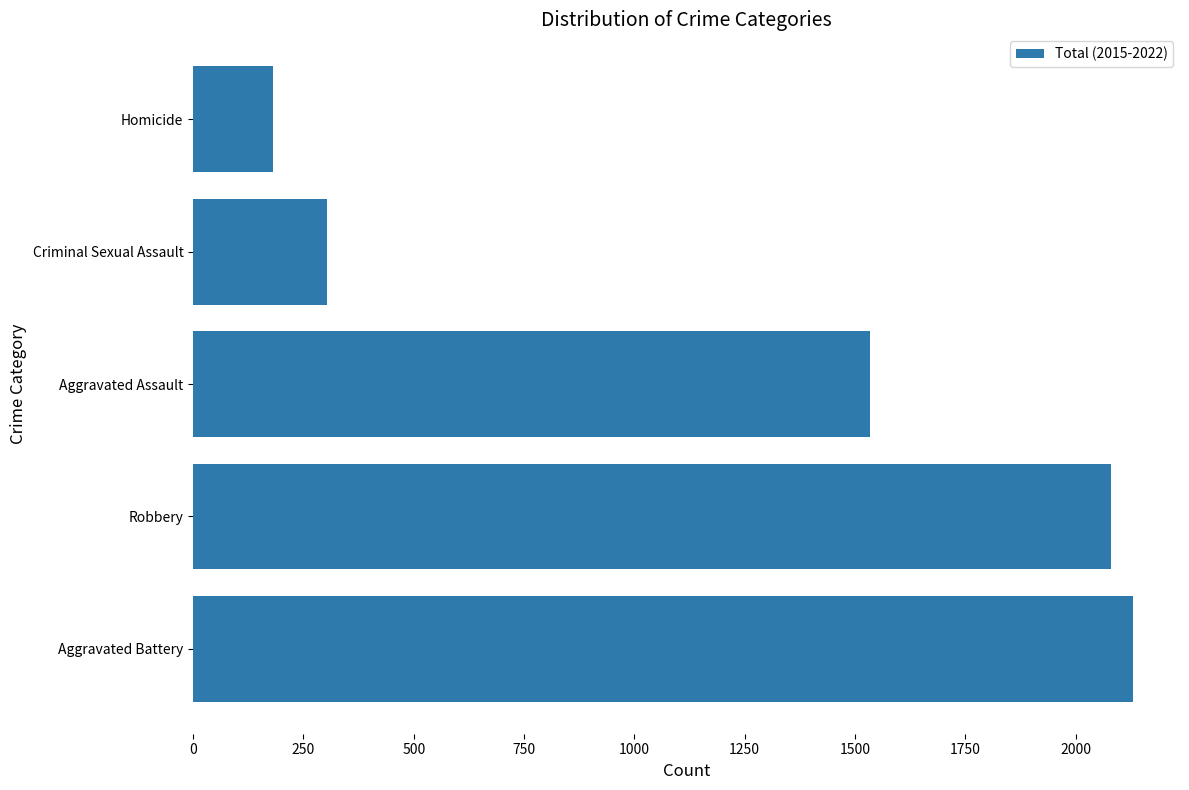

The chart shows a value of 702 at Aggravated Assault. True or false?

False